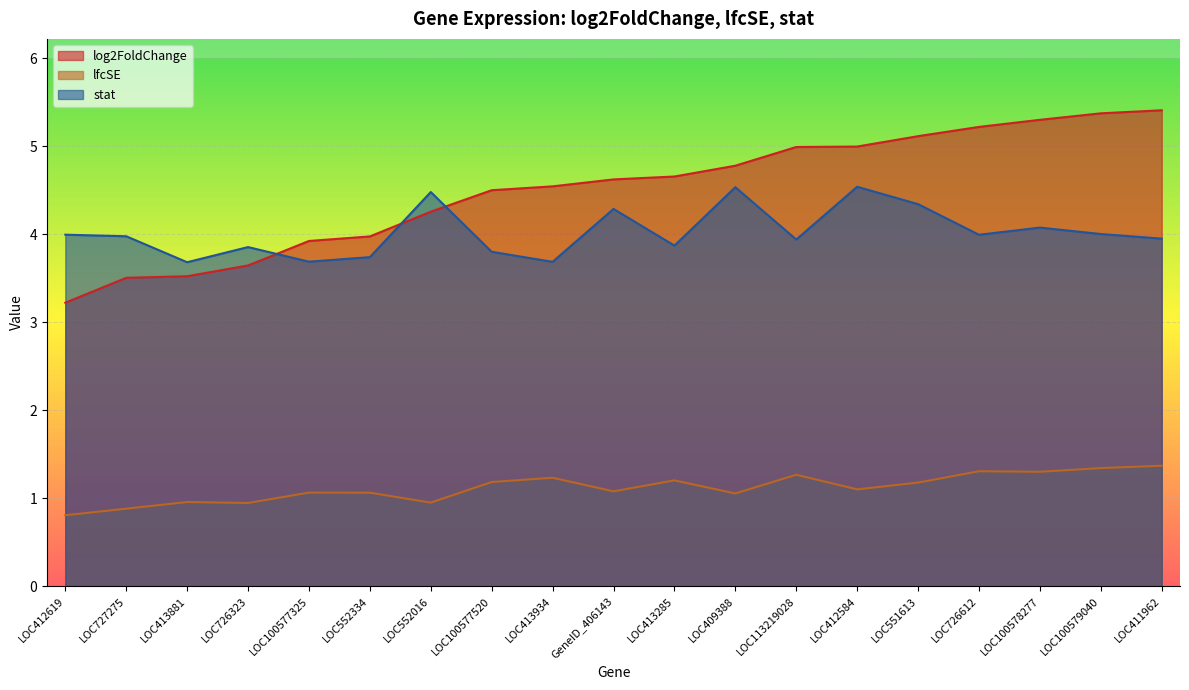

Reading right to left, what are all the values shown in this chart?

log2FoldChange: 5.4	5.4	5.3	5.2	5.1	5.0	5.0	4.8	4.7	4.6	4.5	4.5	4.3	4.0	3.9	3.6	3.5	3.5	3.2
lfcSE: 1.4	1.3	1.3	1.3	1.2	1.1	1.3	1.1	1.2	1.1	1.2	1.2	1.0	1.1	1.1	0.9	1.0	0.9	0.8
stat: 4.0	4.0	4.1	4.0	4.3	4.5	3.9	4.5	3.9	4.3	3.7	3.8	4.5	3.7	3.7	3.9	3.7	4.0	4.0